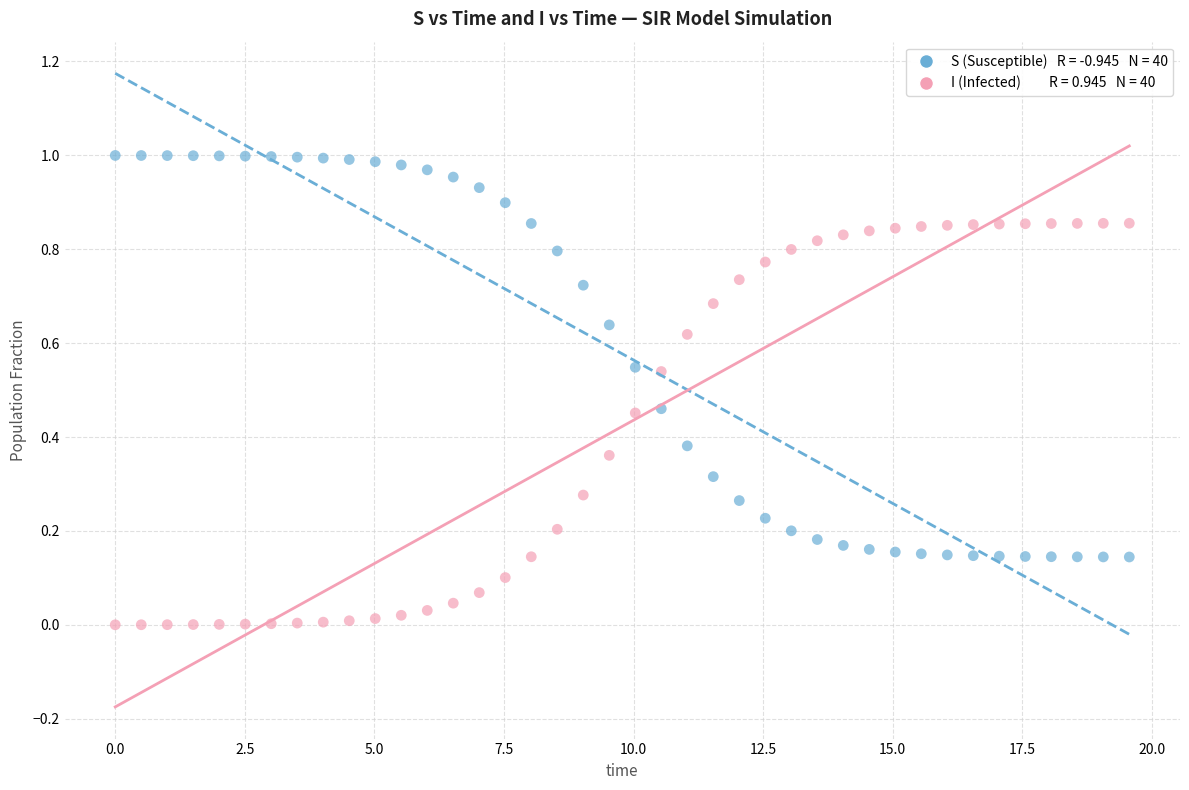

Across all data points, what is the range of X values (max minus min)?

19.6